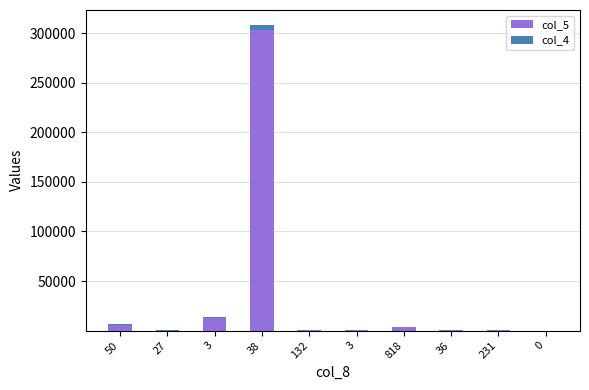

Are the bars grouped side by side (vs. stacked)?

No